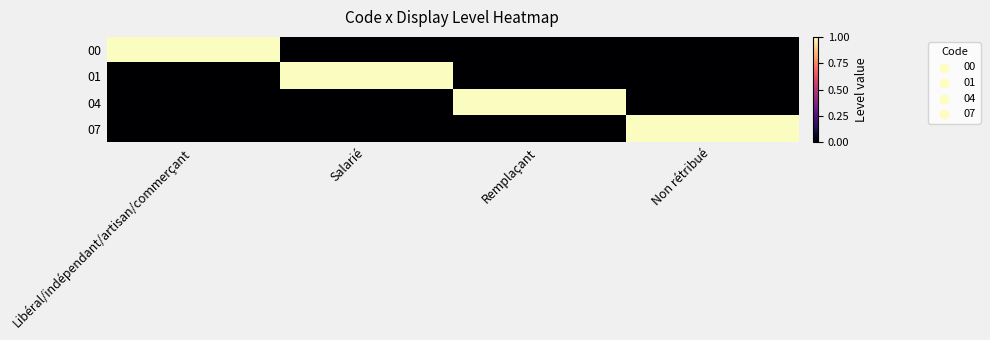

Reading left to right, transcribe all the data shown in this chart.

00: Libéral/indépendant/artisan/commerçant=1	Salarié=0	Remplaçant=0	Non rétribué=0
01: Libéral/indépendant/artisan/commerçant=0	Salarié=1	Remplaçant=0	Non rétribué=0
04: Libéral/indépendant/artisan/commerçant=0	Salarié=0	Remplaçant=1	Non rétribué=0
07: Libéral/indépendant/artisan/commerçant=0	Salarié=0	Remplaçant=0	Non rétribué=1